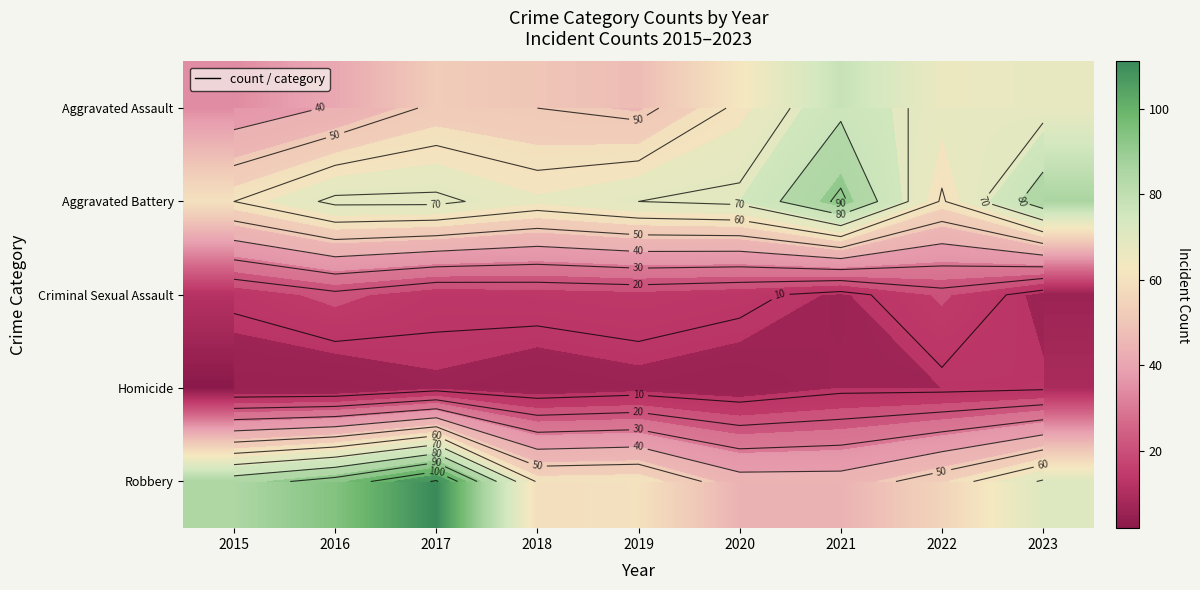

Which has a higher value, 2022 or 2023?

2023